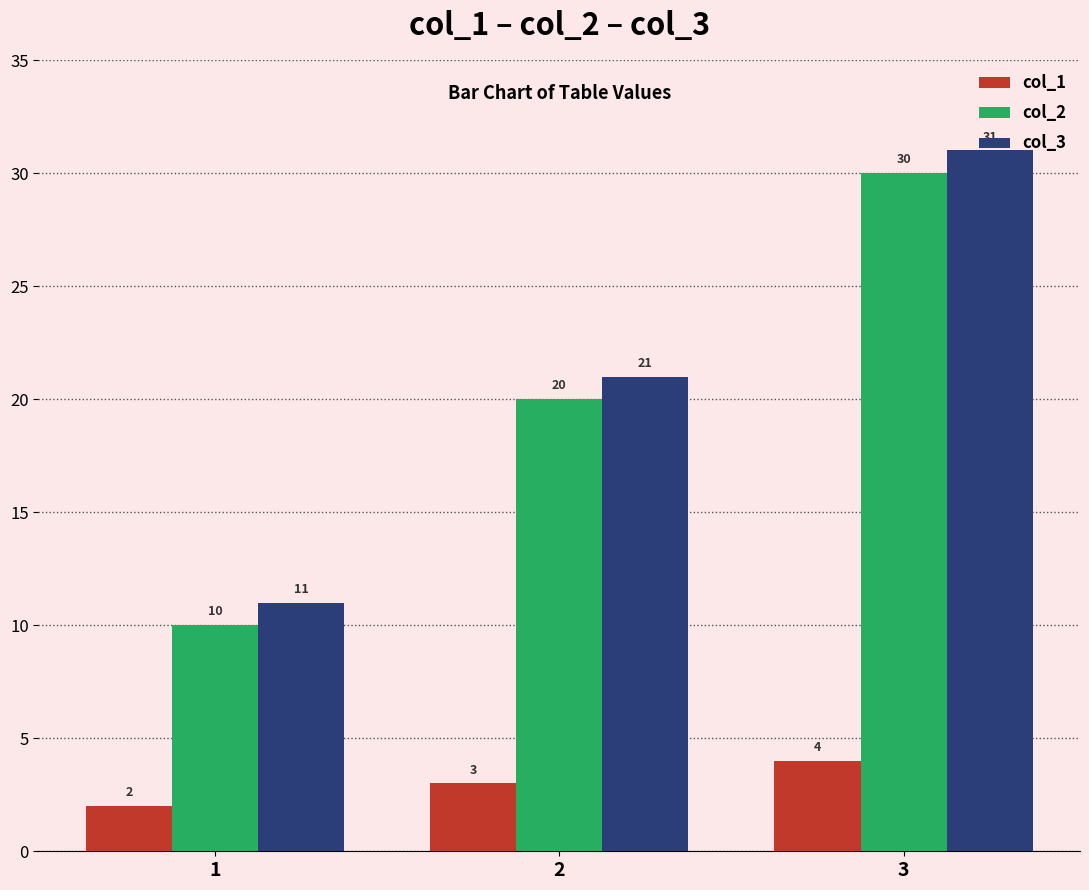

Reading left to right, extract all data points from this chart.

col_1: 2	3	4
col_2: 10	20	30
col_3: 11	21	31